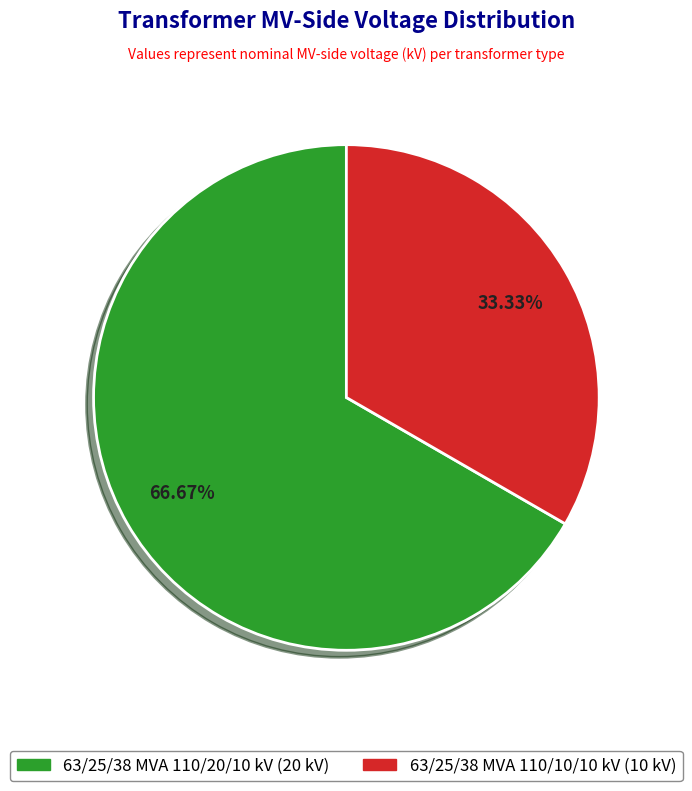

How many segments does this pie chart have?

2